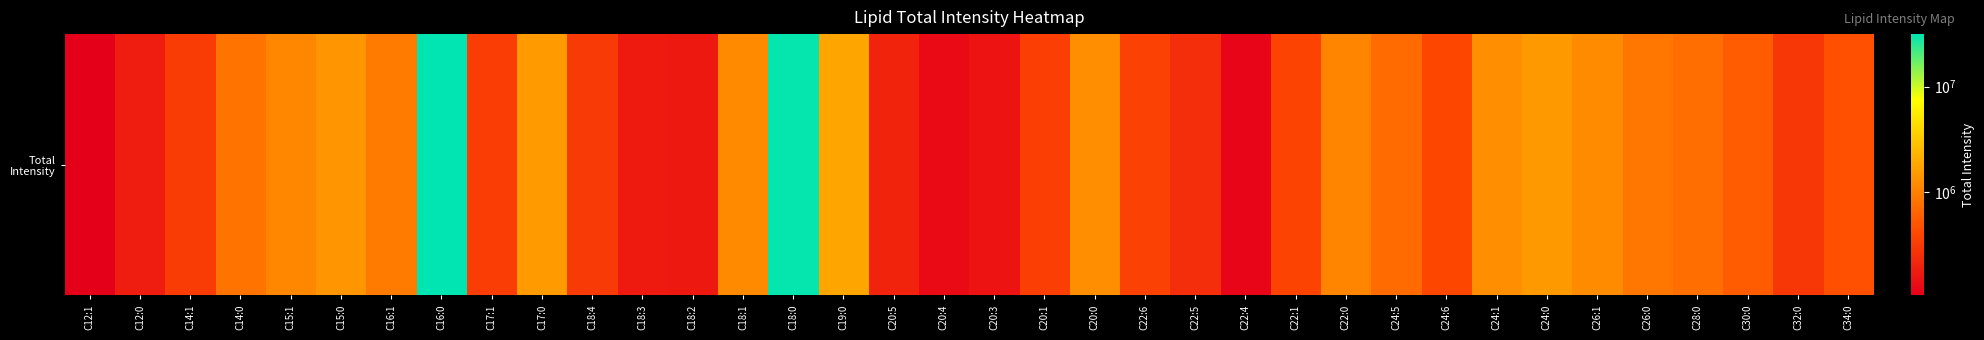

What is the difference between the maximum and second lowest values?

31326701.6